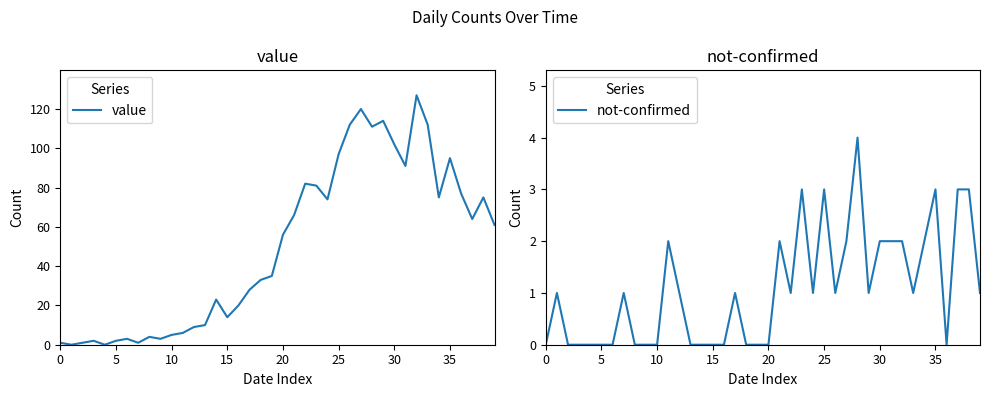

What is the value of the value point at the 29th from the left?

111